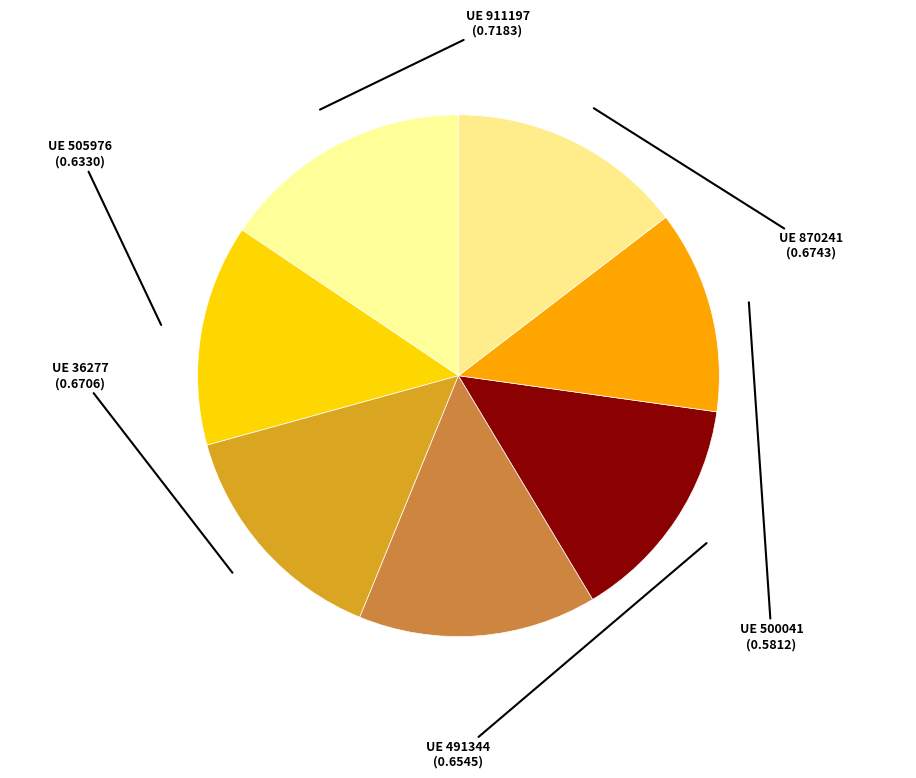

Which slice is the largest?

911197